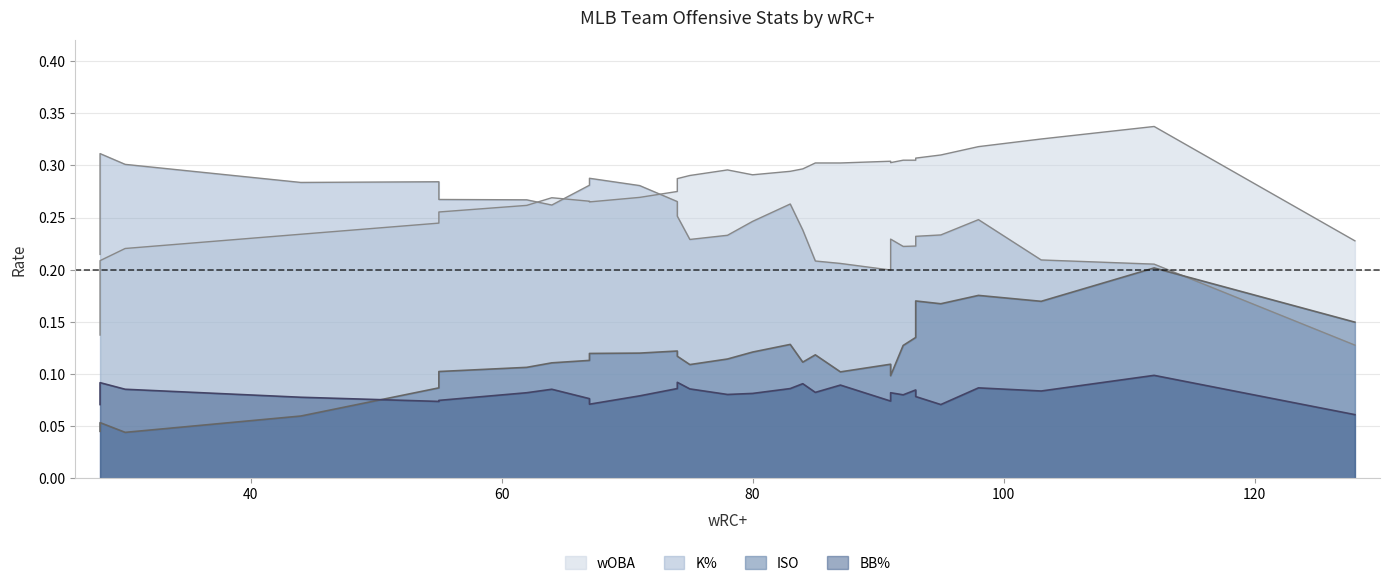

True or false: ISO and BB% intersect in this chart.

True